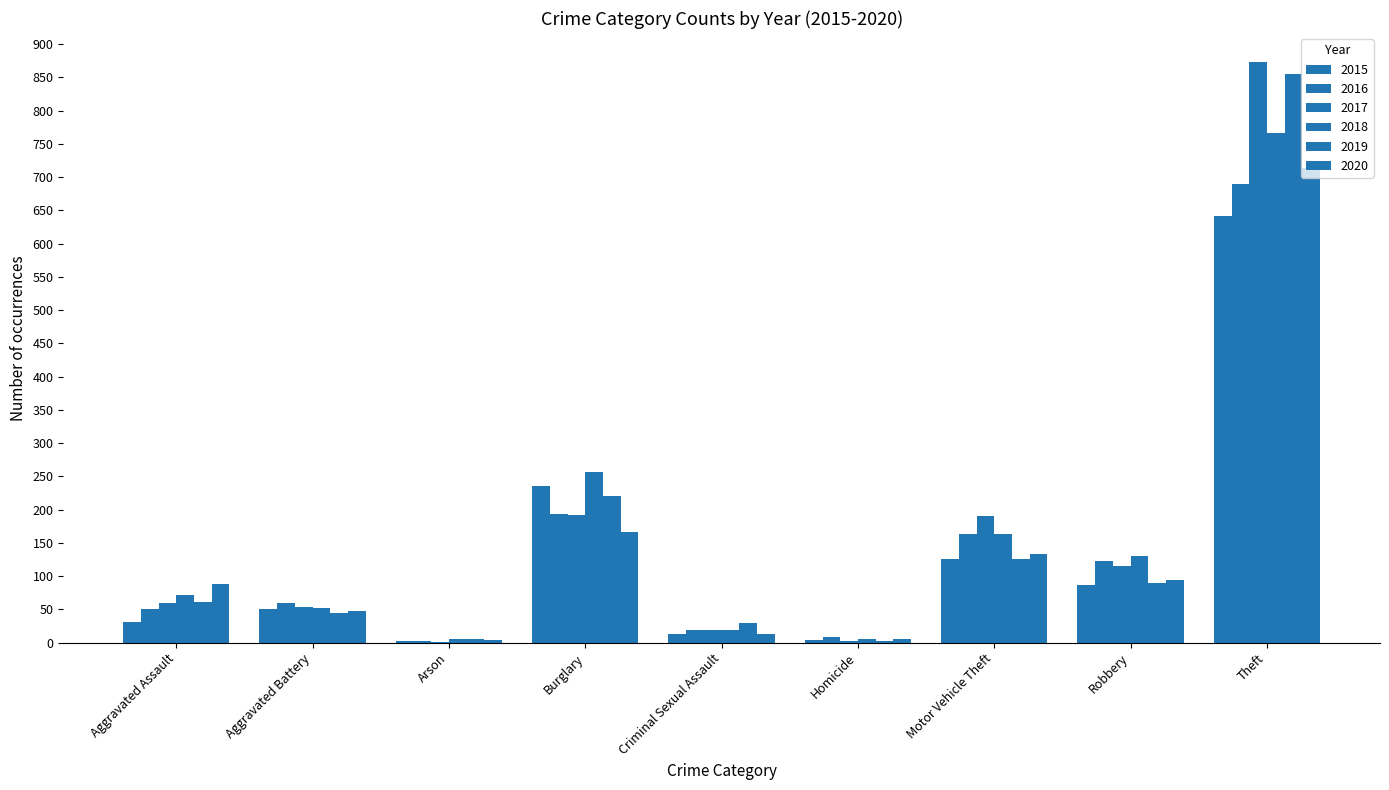

How many groups of bars are there?

9